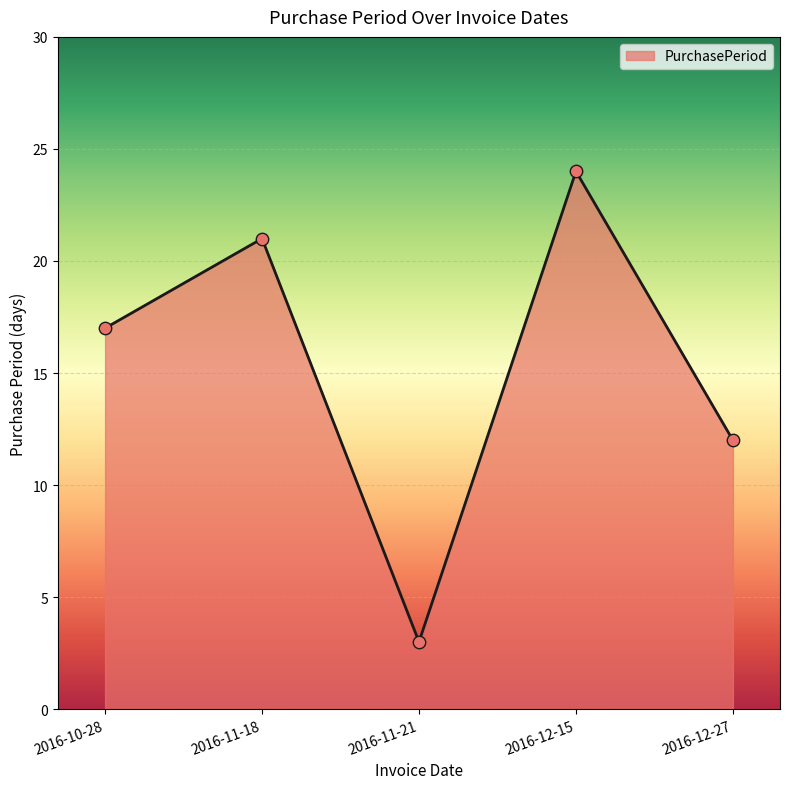

Between 2016-12-27 and 2016-11-21, which is larger?

2016-12-27